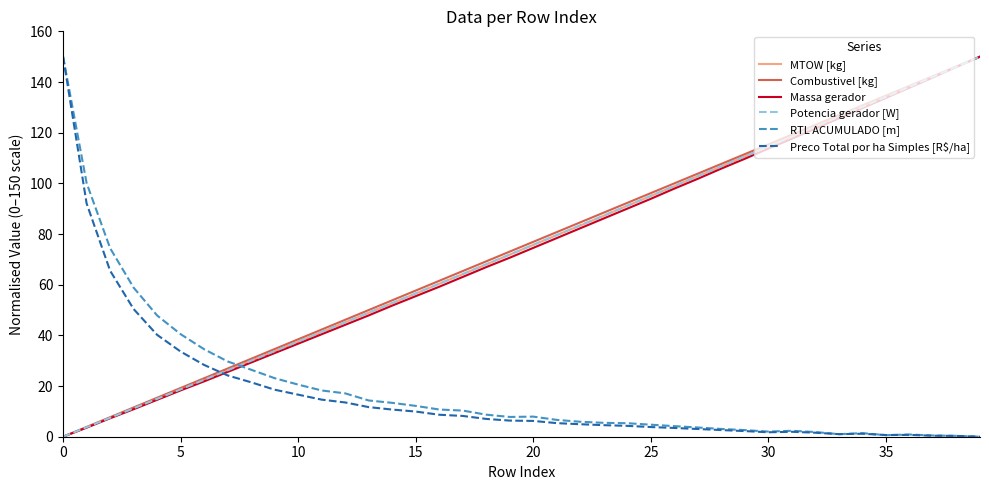

What is the greatest value displayed?

150.0